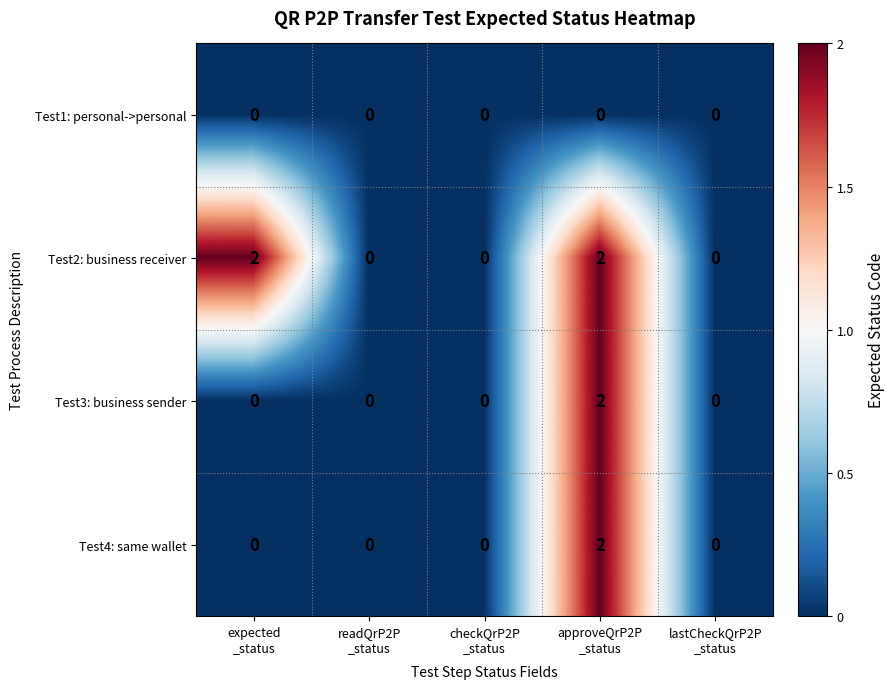

How many data points does each series have?

5